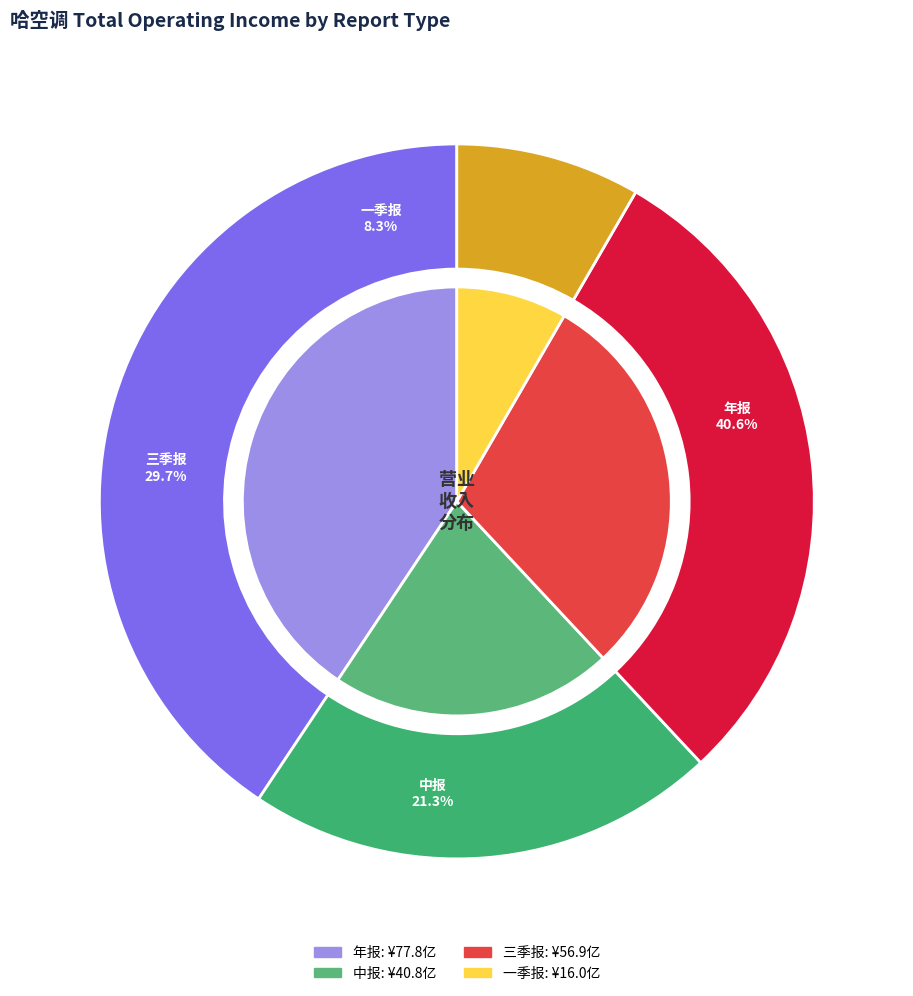

Is it true that 7 is 22% of the pie?

False